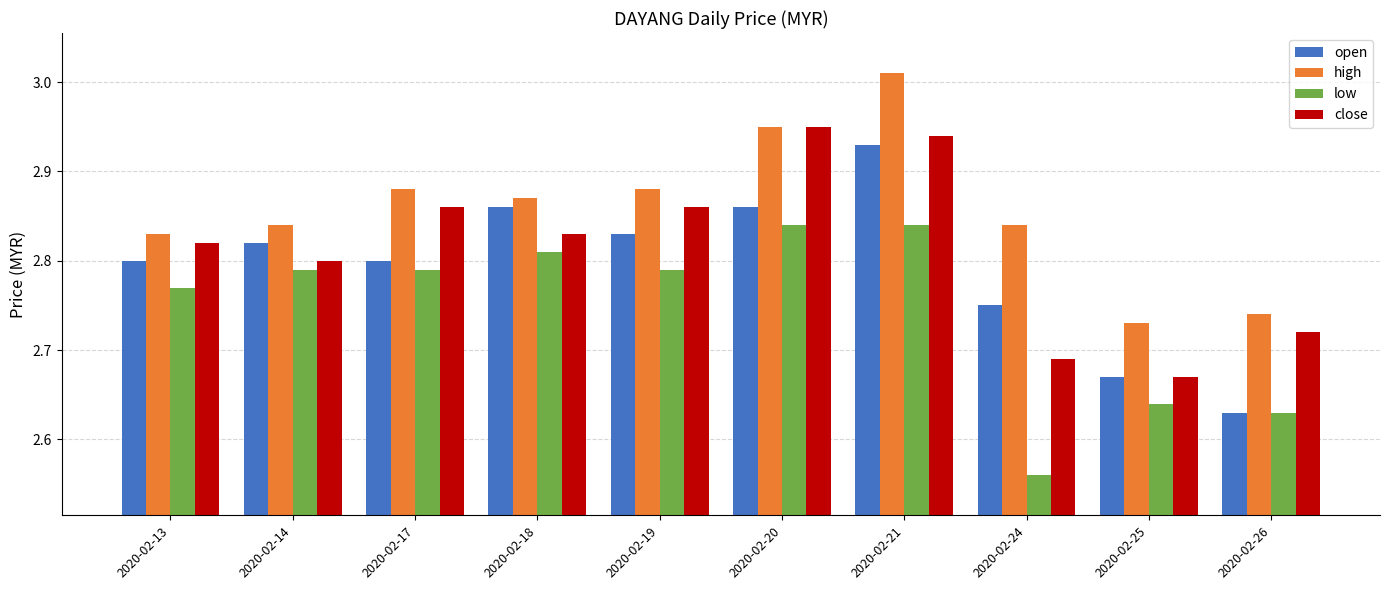

How many bars are there in each group?

4